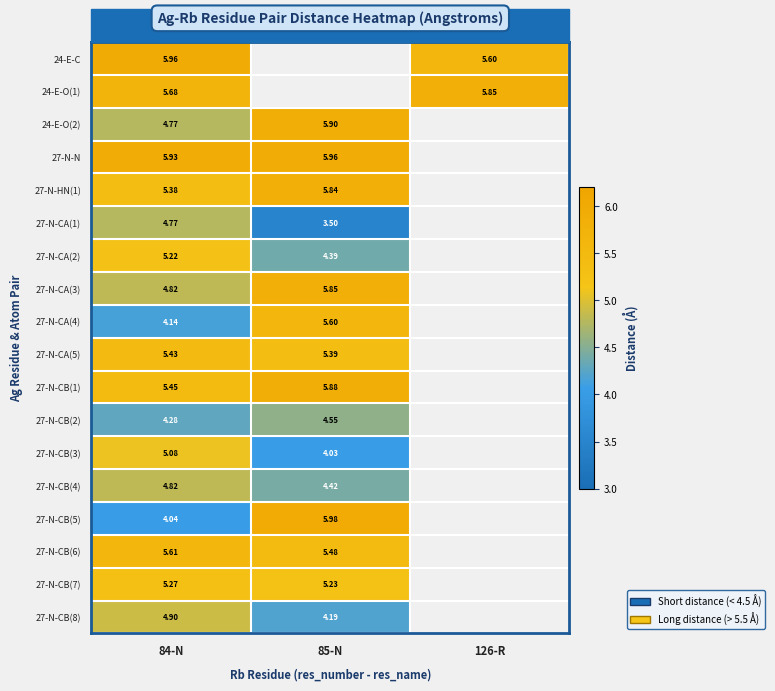

At which category is the sum across all series the highest?

84-N